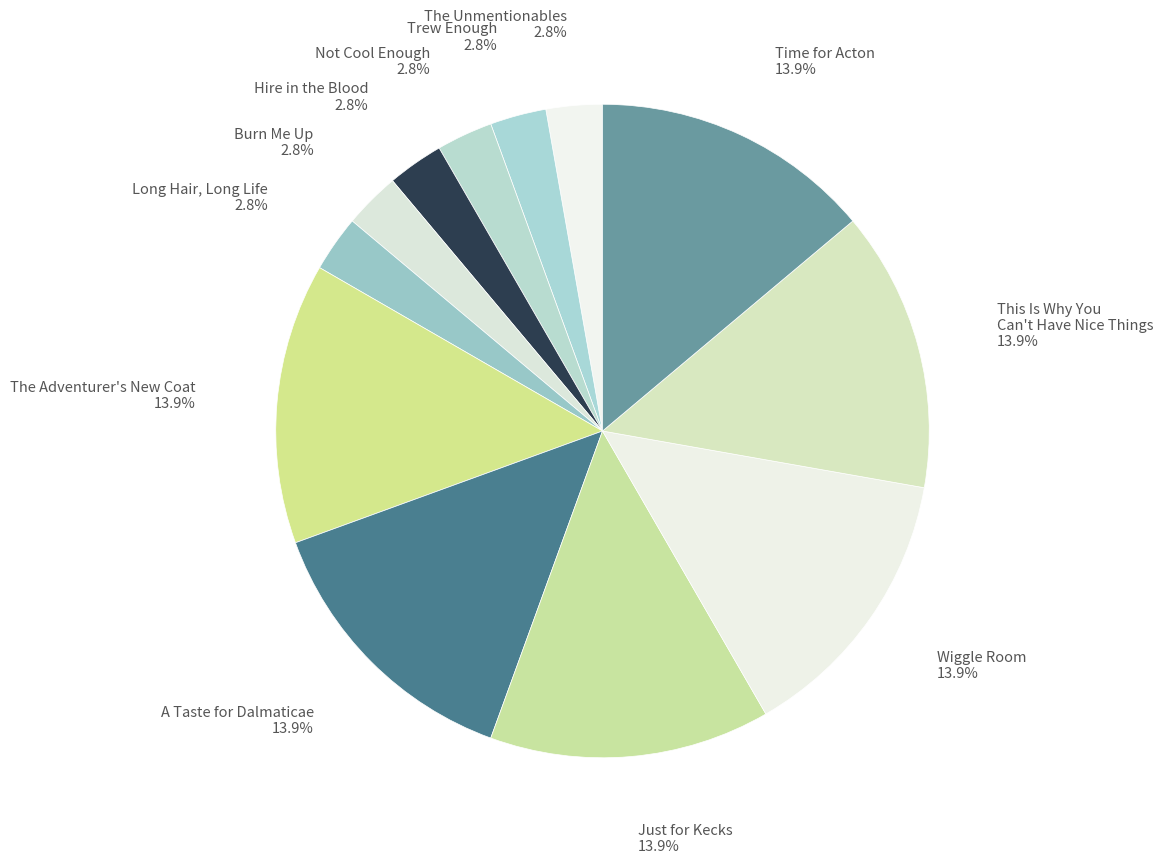

Is there any slice that represents more than half of the pie?

No